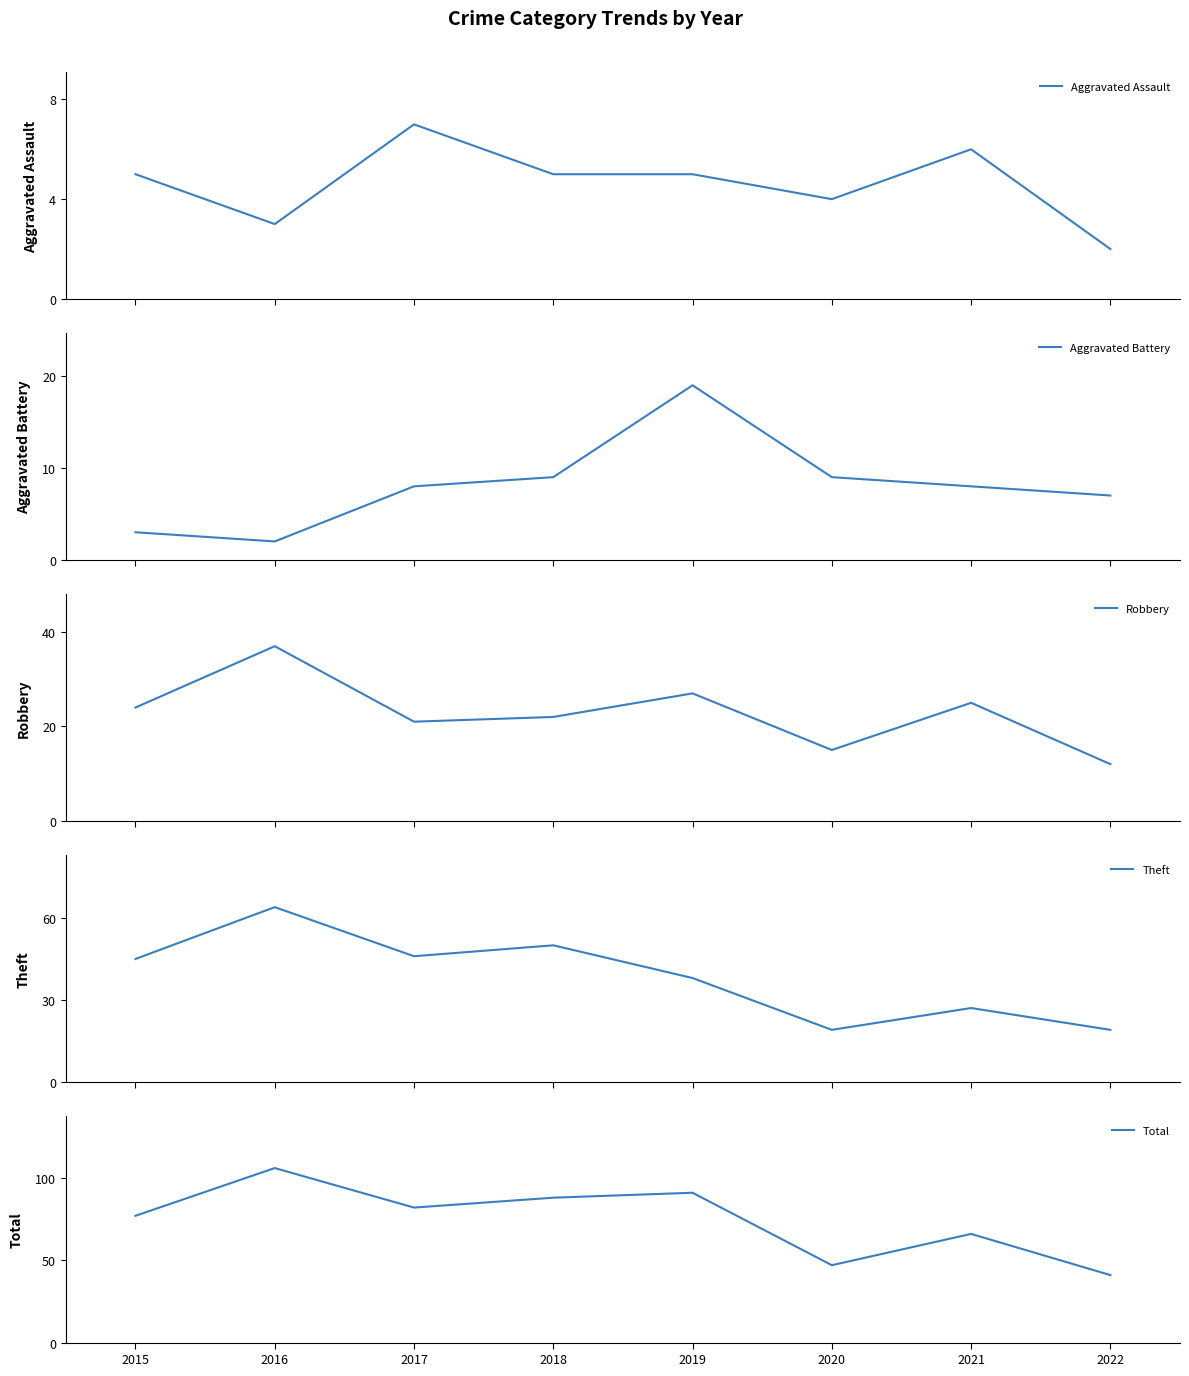

At which category does Theft reach its first local valley?

2017